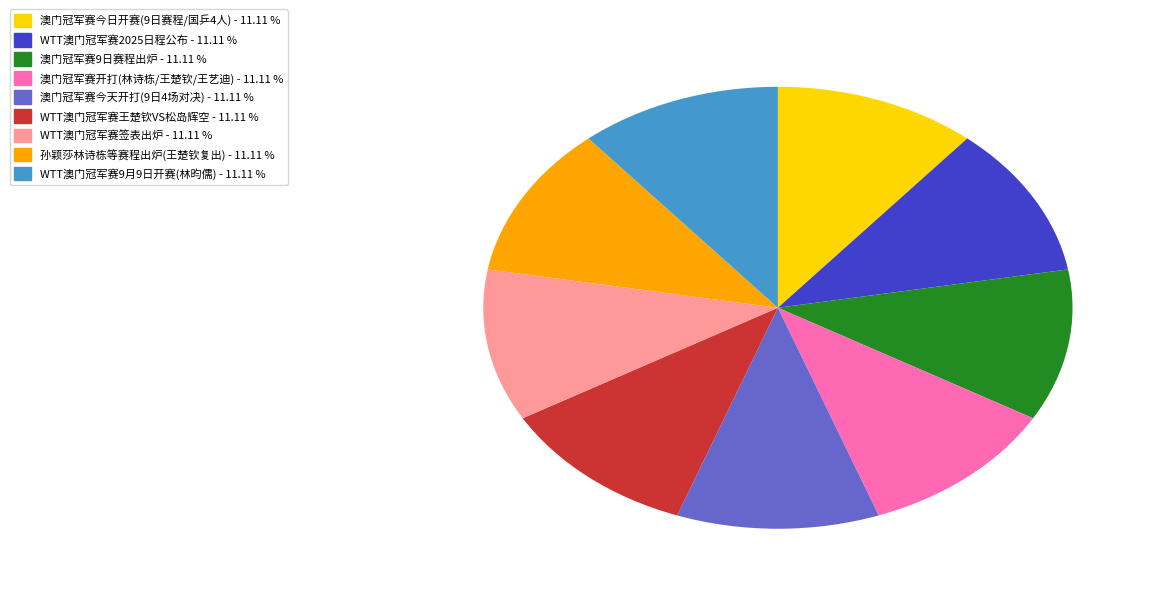

How many segments does this pie chart have?

9